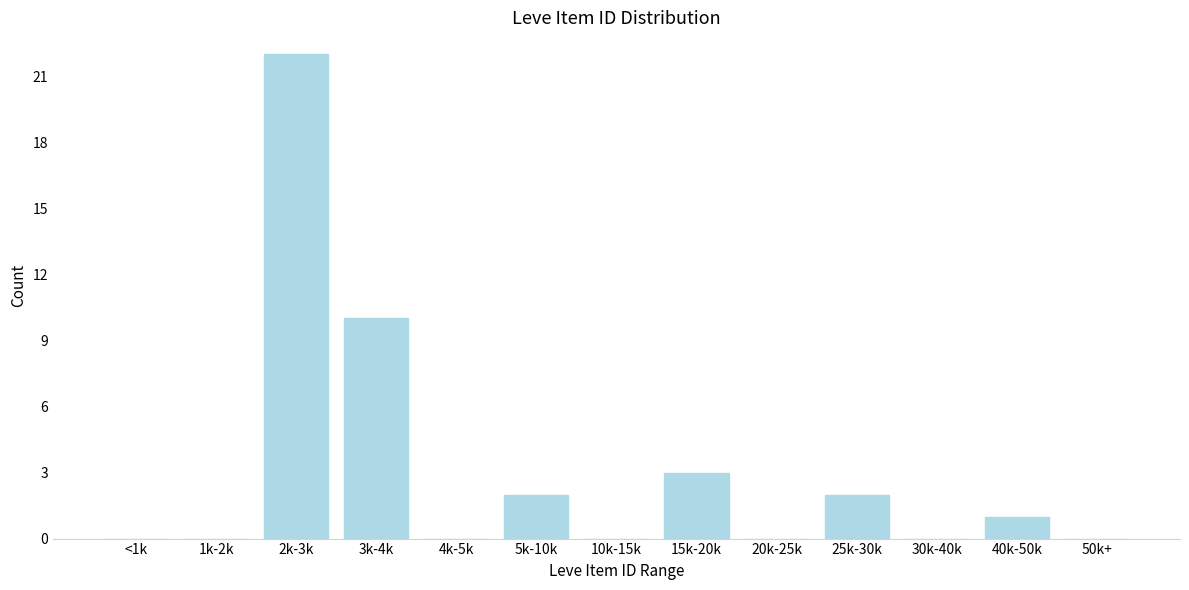

Reading left to right, transcribe all the data shown in this chart.

<1k=0	1k-2k=0	2k-3k=22	3k-4k=10	4k-5k=0	5k-10k=2	10k-15k=0	15k-20k=3	20k-25k=0	25k-30k=2	30k-40k=0	40k-50k=1	50k+=0